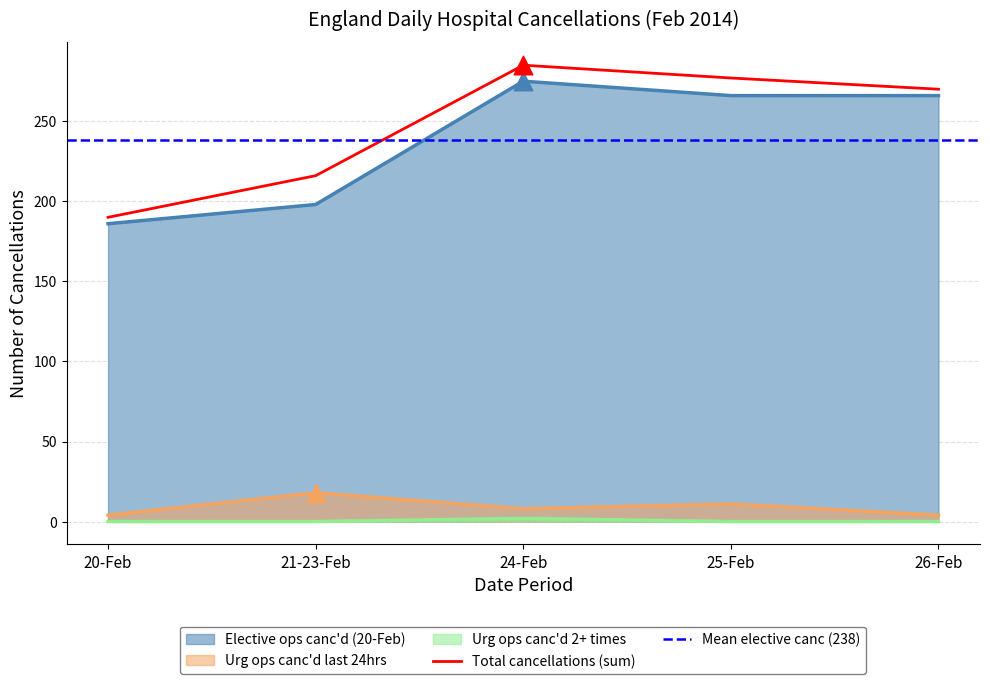

Which series reaches the minimum Y coordinate?

Urg ops canc'd 2+ times